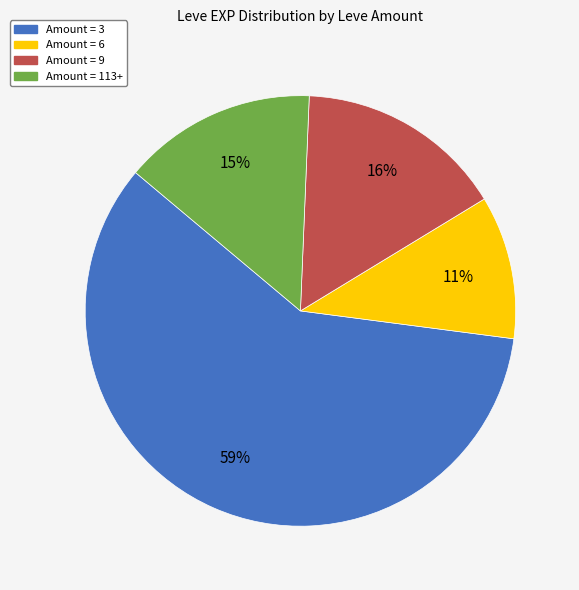

To the nearest percent, what is the difference between the largest and smallest slice percentages?

48%